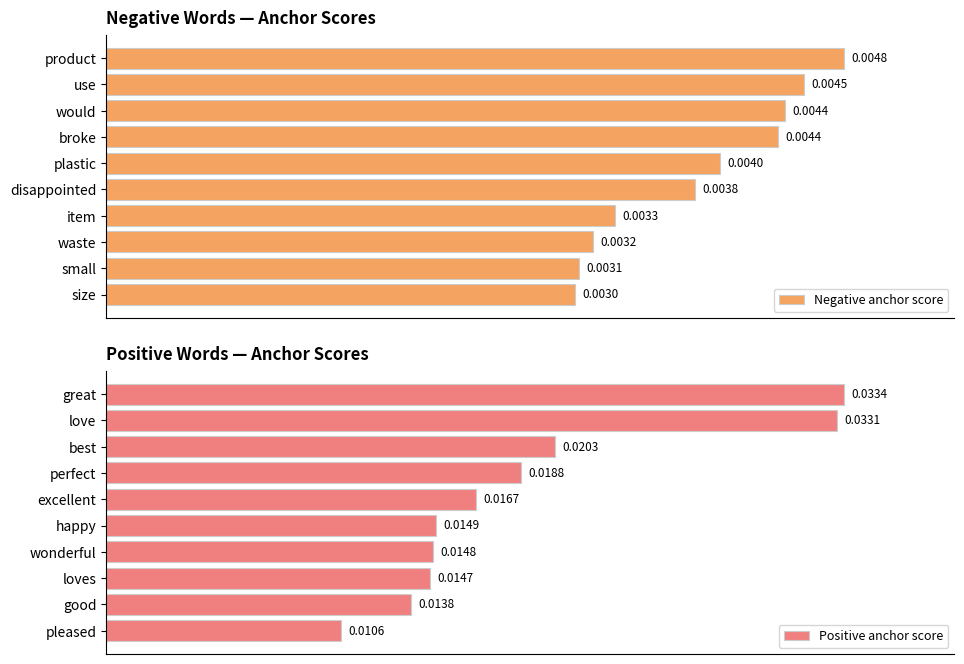

Which series has the largest total across all categories?

Negative anchor score